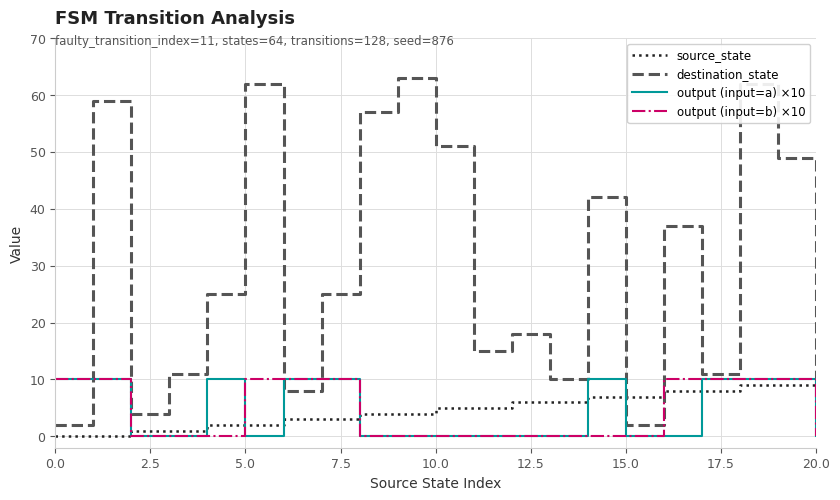

Count the number of data series in this chart.

4